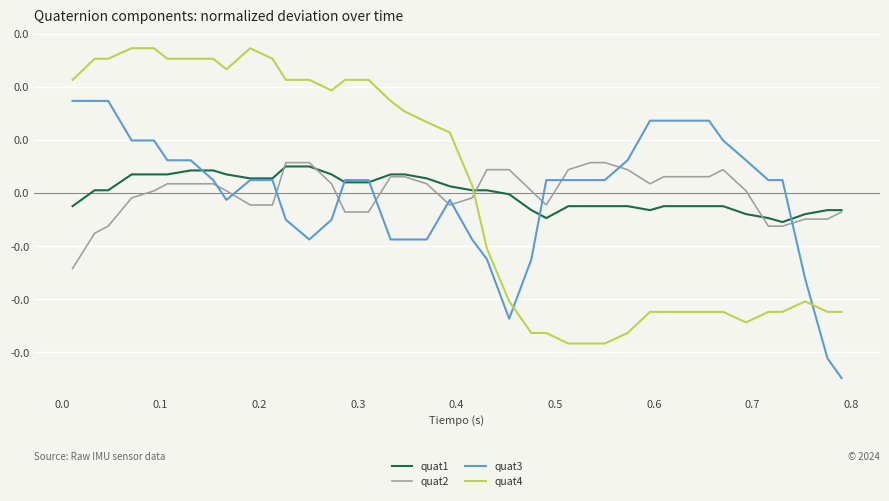

How many interior local valleys does the quat1 series have?

3